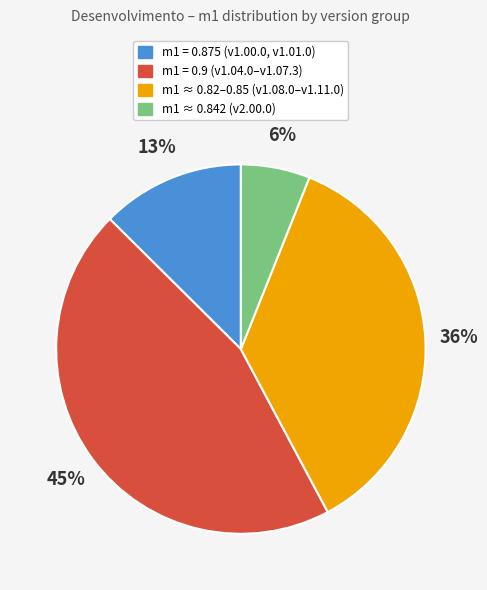

To the nearest percent, what is the difference between the largest and smallest slice percentages?

39%